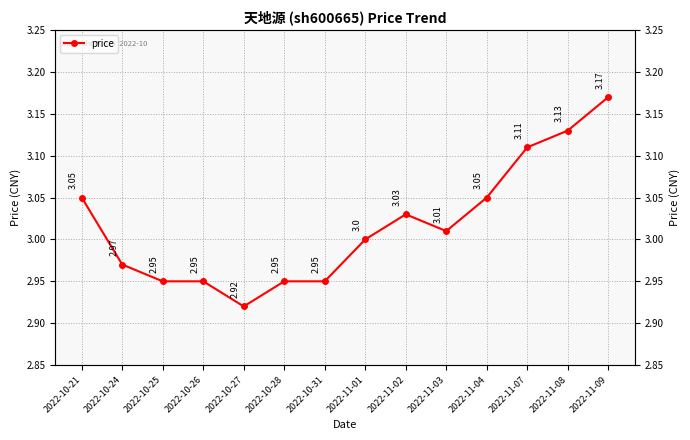

Does the chart have visible grid lines?

Yes